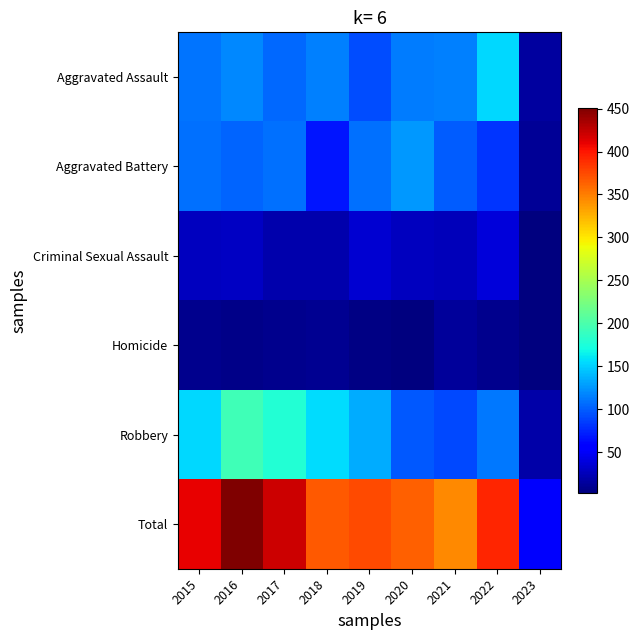

How many series are shown in this chart?

6